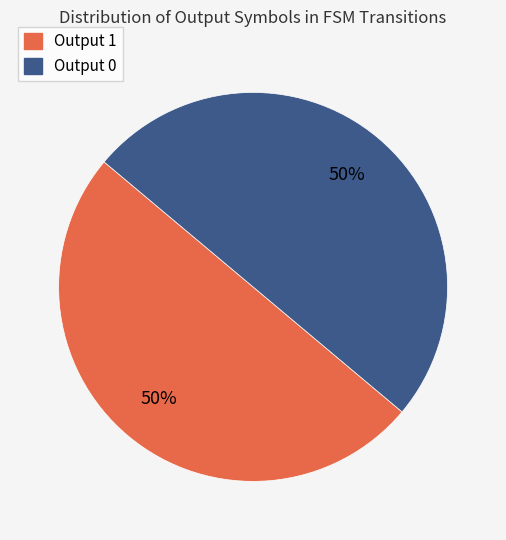

The Output 0 slice represents 7% of the pie. True or false?

False